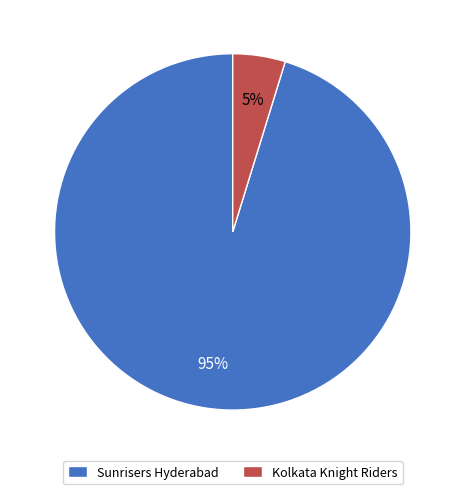

To the nearest percent, what is the difference between the largest and smallest slice percentages?

90%